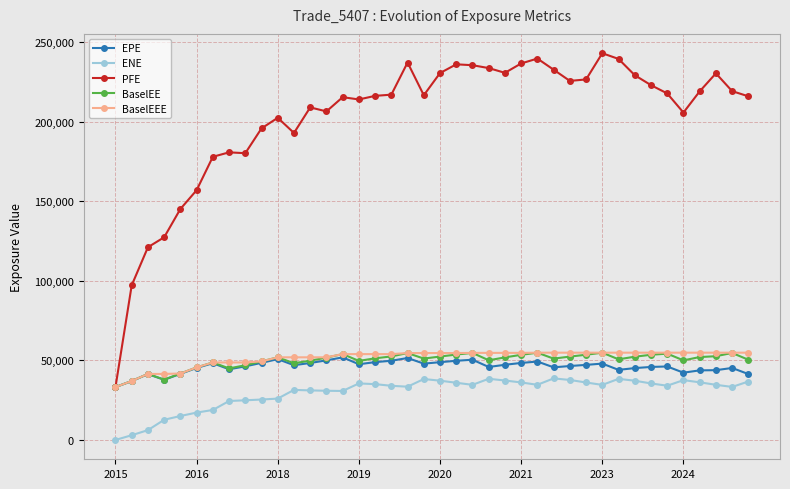

What is the value of the ENE point at the 18th from the left?

34032.8